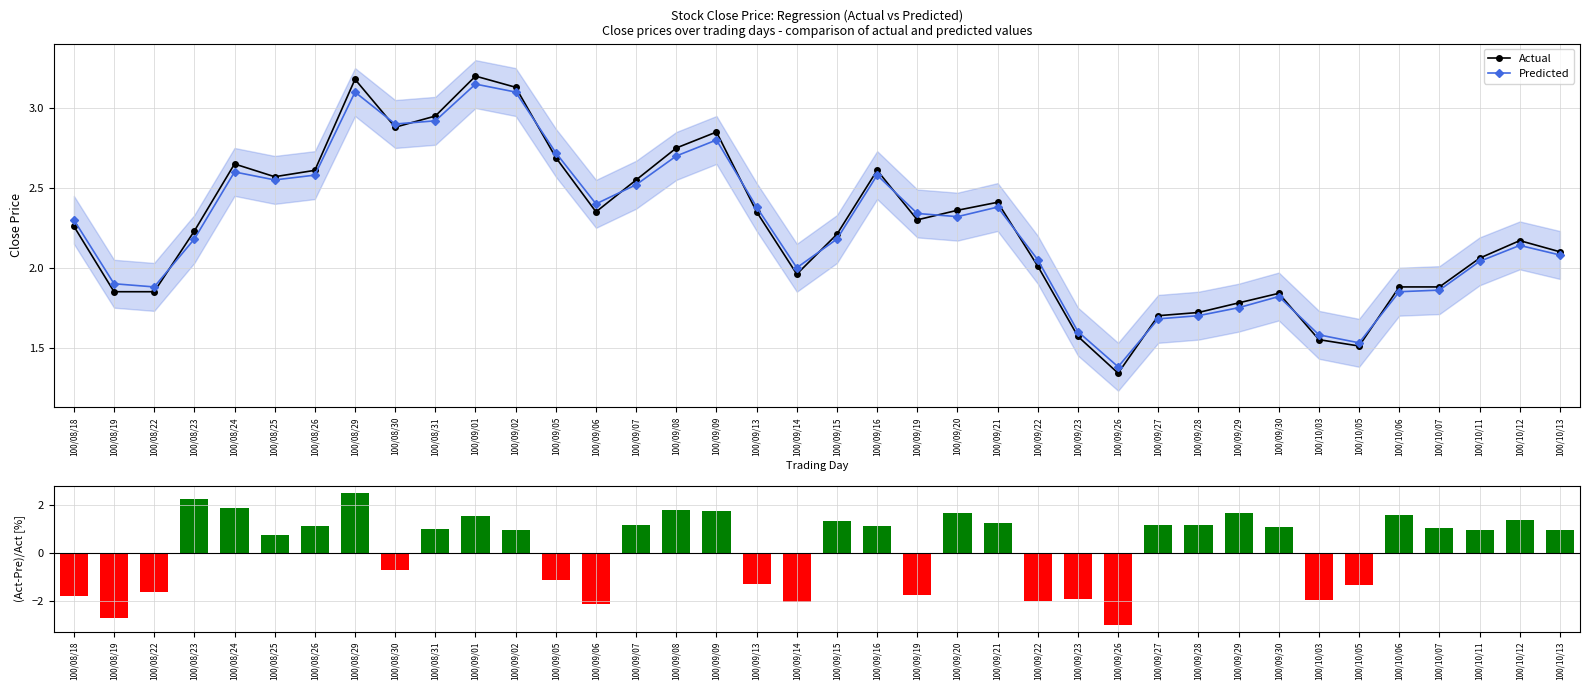

Which series has the largest total across all categories?

Actual